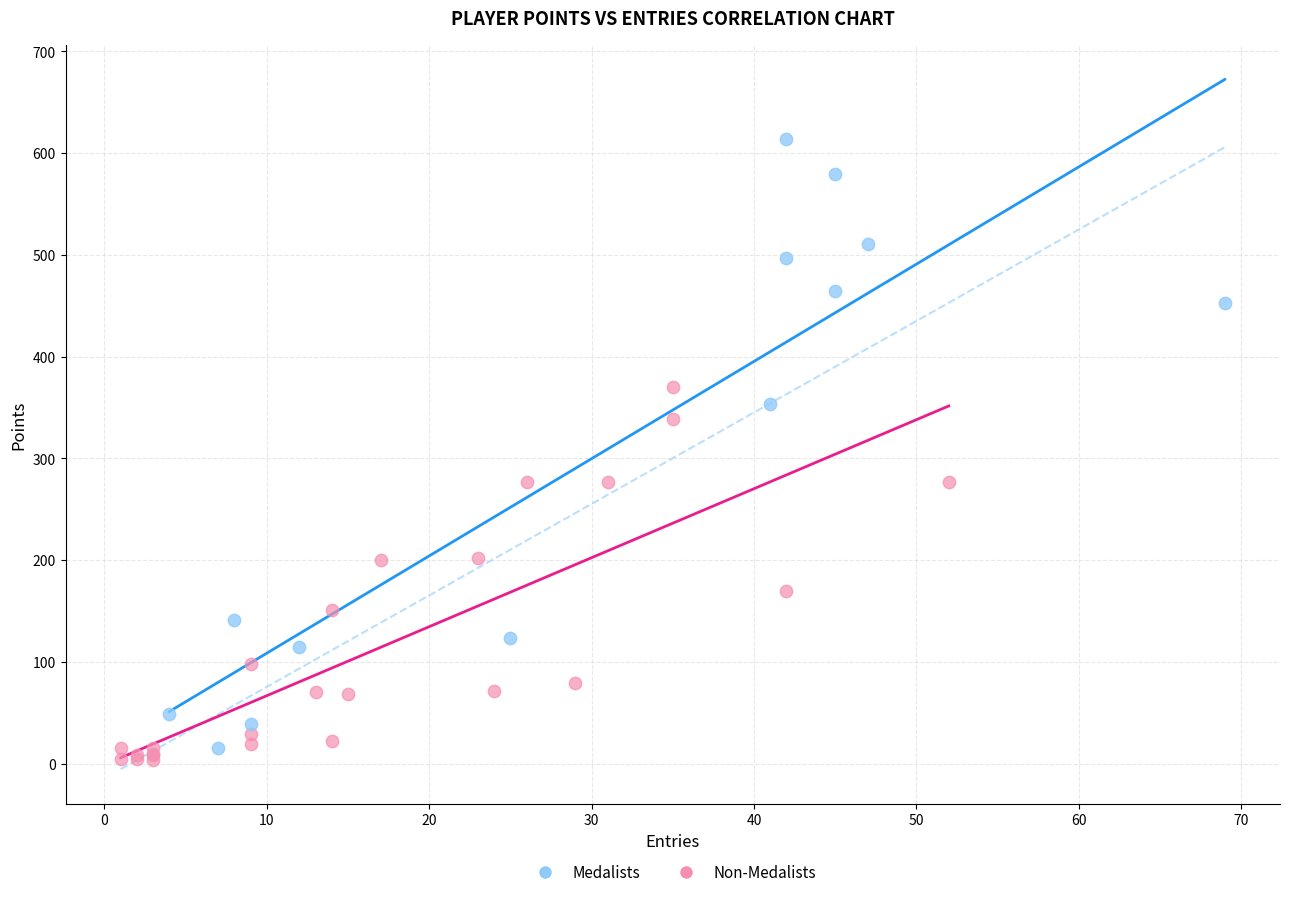

Which series has the widest spread of Y values?

Medalists